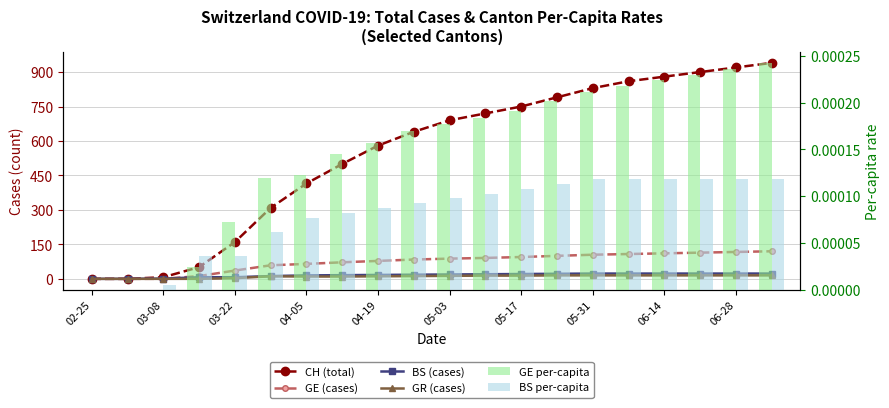

At how many categories does at least one series exceed 567?

12